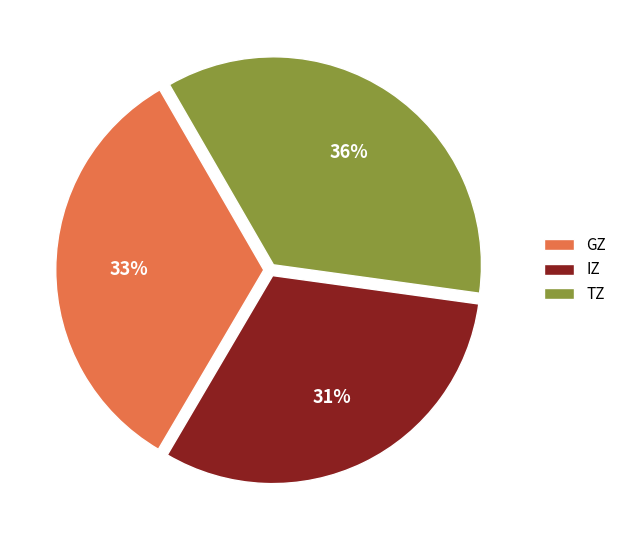

Is the sum of TZ and IZ greater than half?

Yes